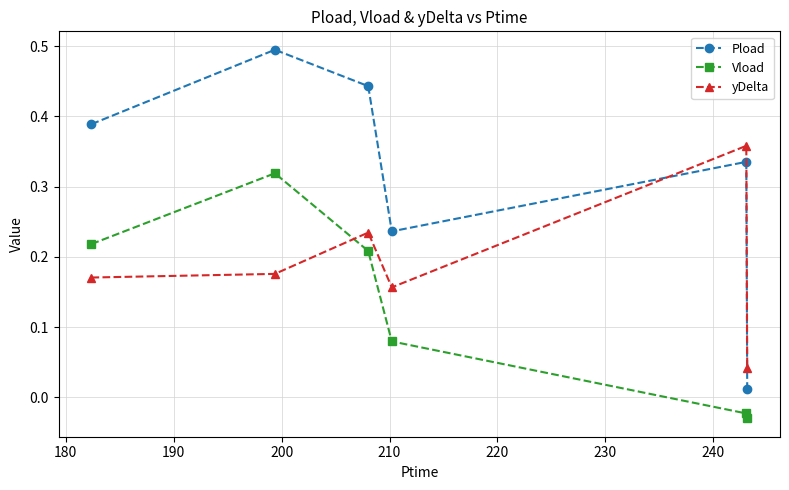

Which series has the largest total across all categories?

Pload